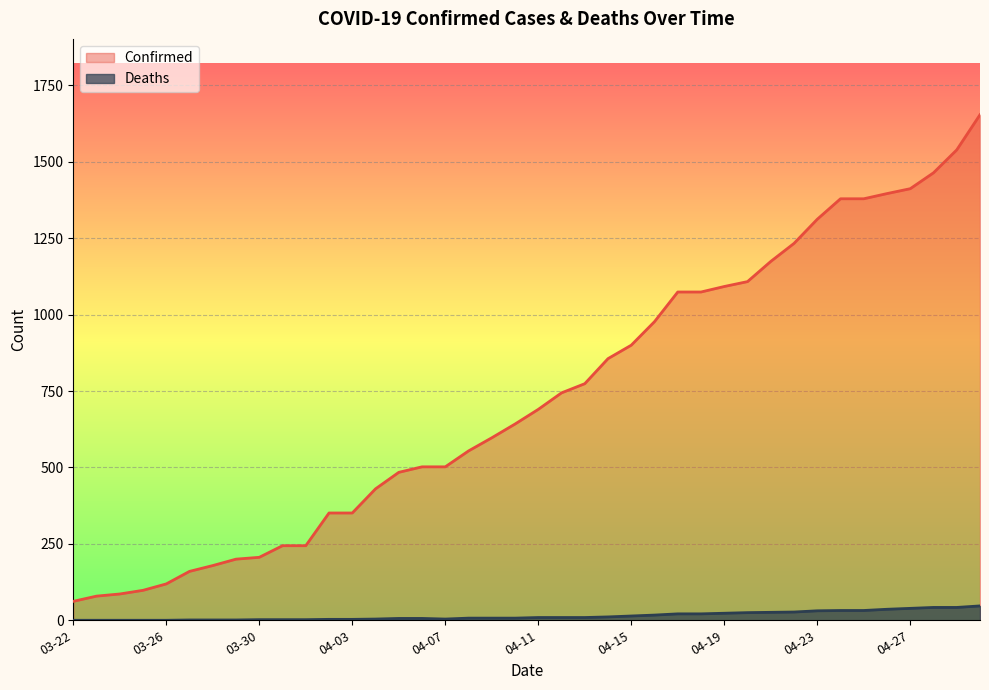

How many data points in Deaths are less than 9?

20